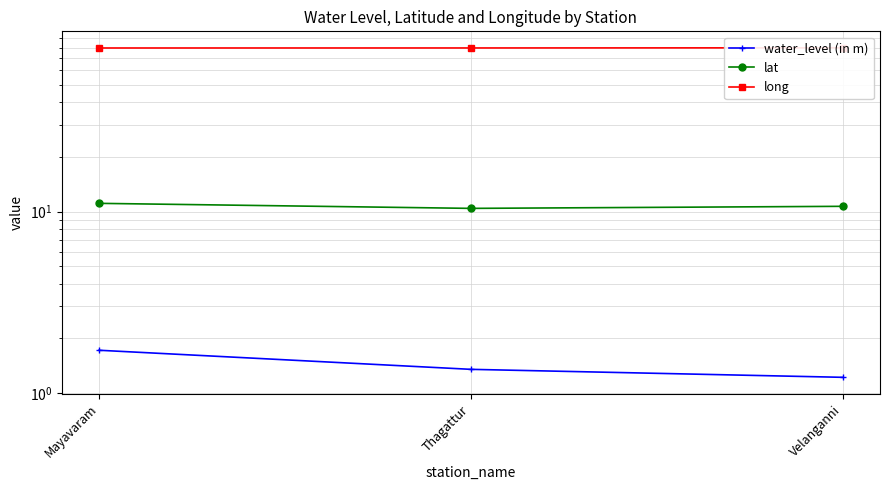

At which label does long reach its peak?

Velanganni